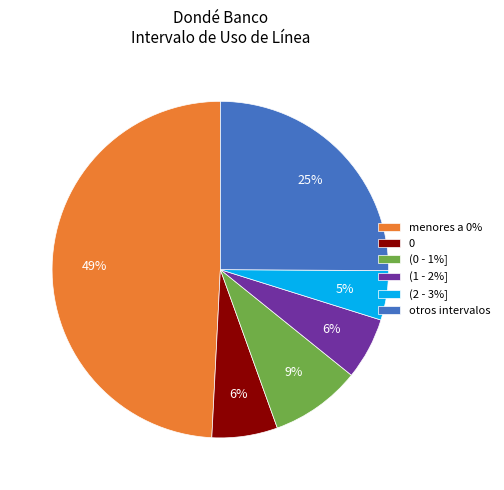

Does (1 - 2%] account for over 50% of the chart?

No